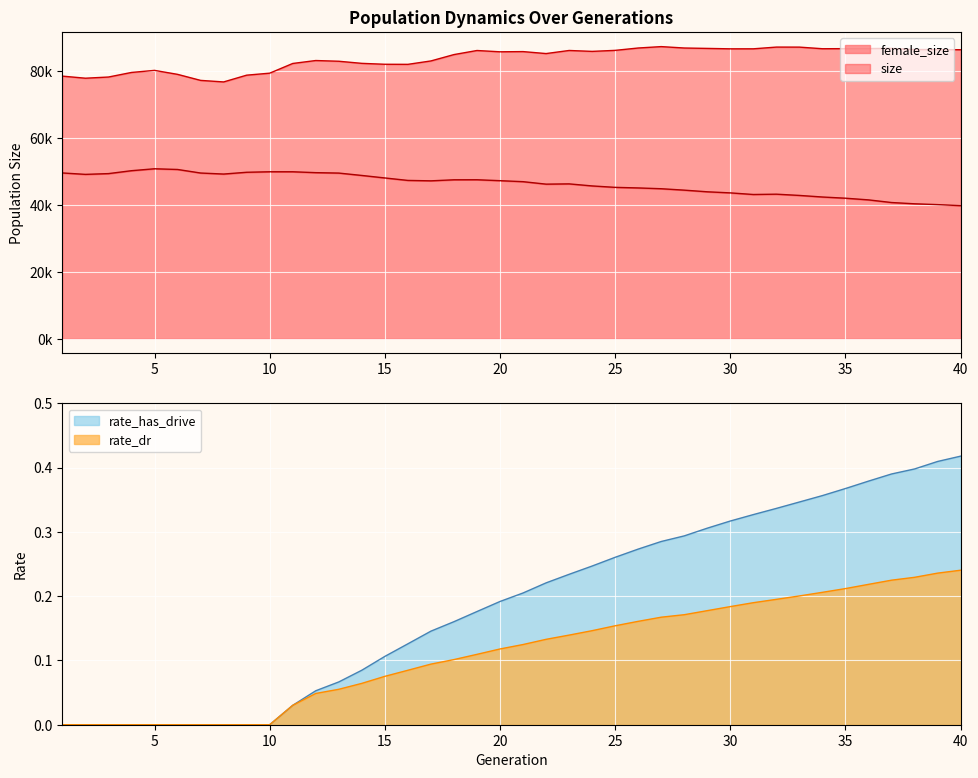

Which label corresponds to the largest value in the chart?

27